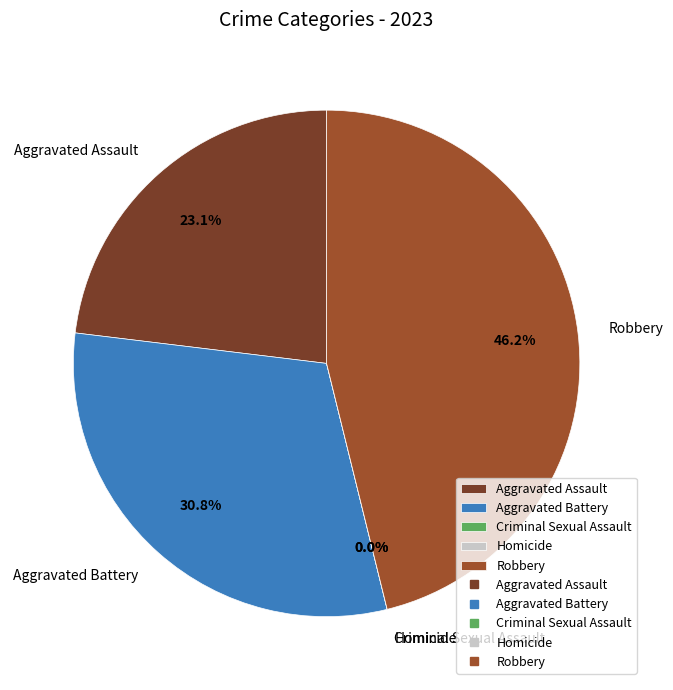

What percentage is NOT represented by Aggravated Assault?

76.9%